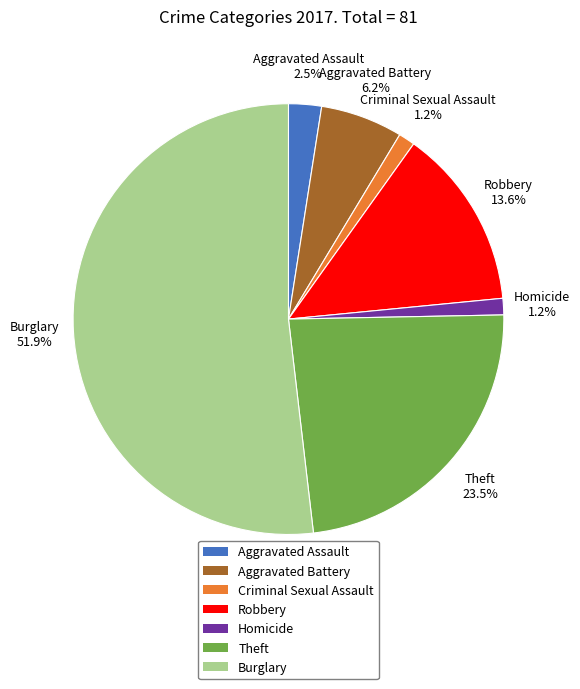

Does Robbery represent more than half of the total?

No